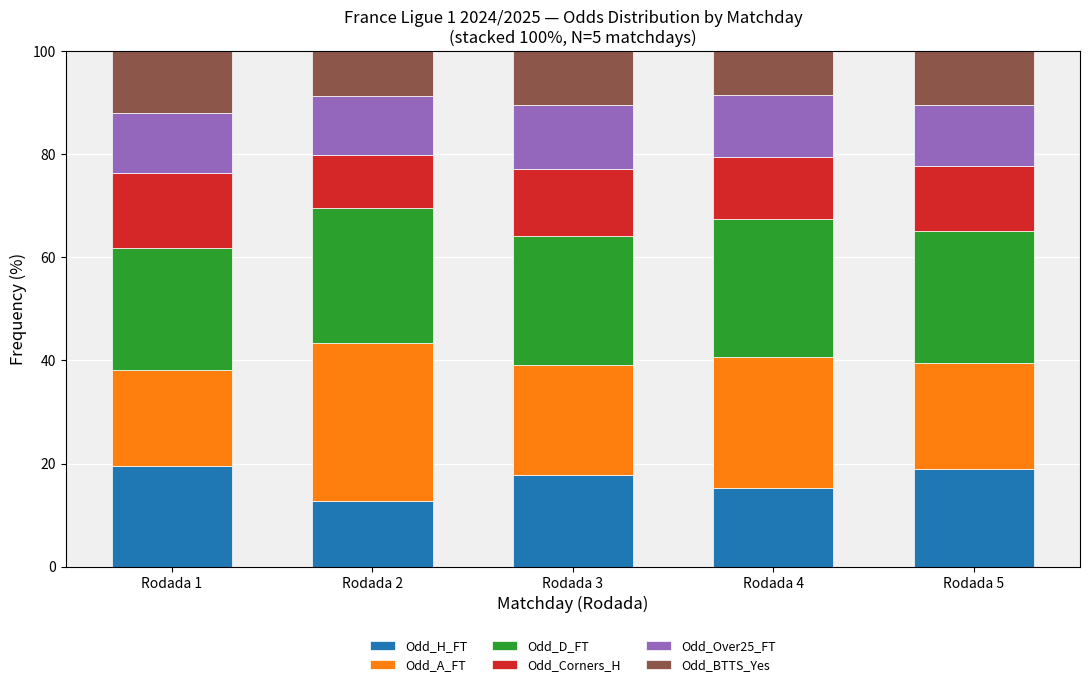

What is the total value across all series at Rodada 3?

100.0